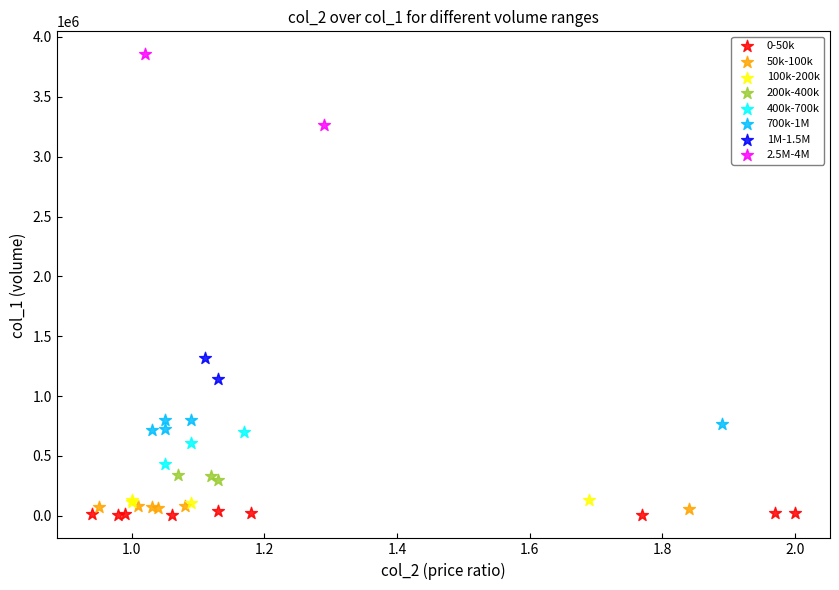

Which series reaches the minimum Y coordinate?

0-50k